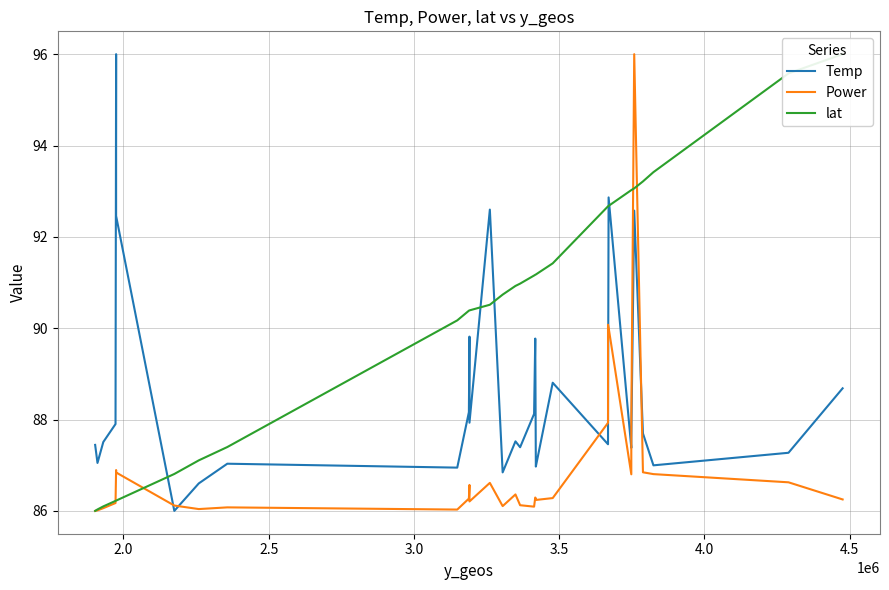

How many times do lat and Temp cross each other?

5